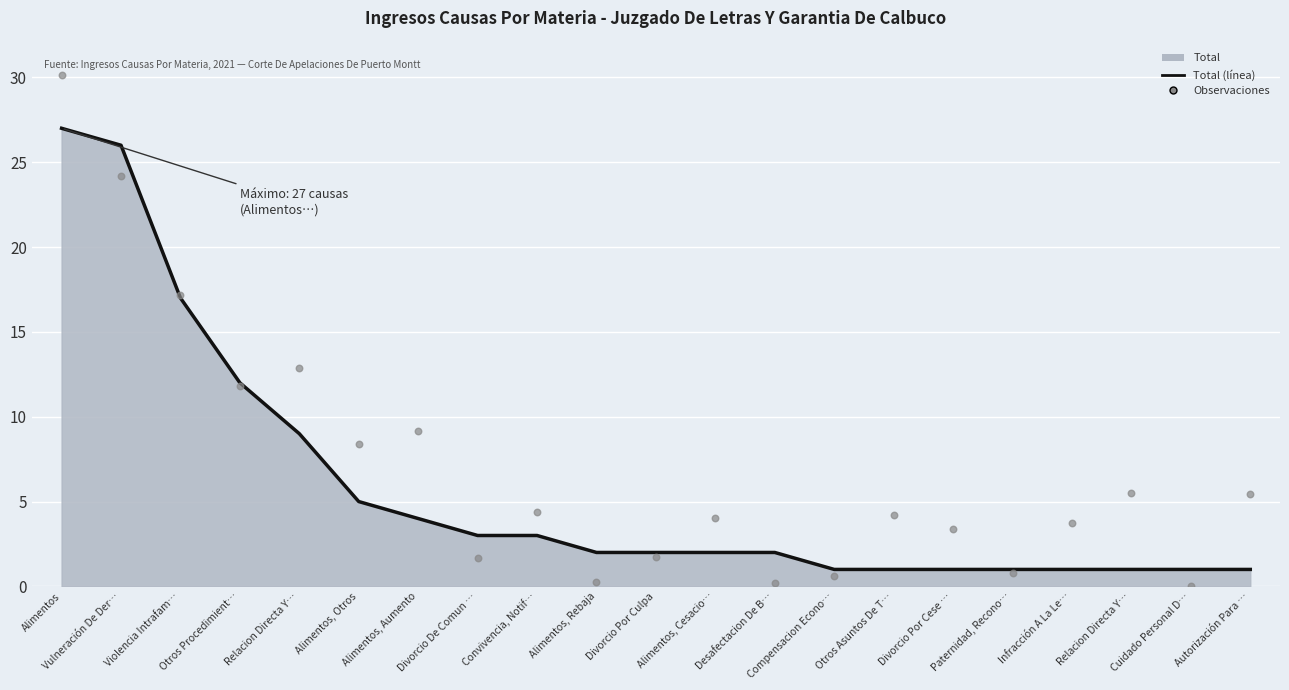

Is the value of Total (line) at Alimentos, Aumento greater than the value of Observaciones at Otros Procedimient…?

No